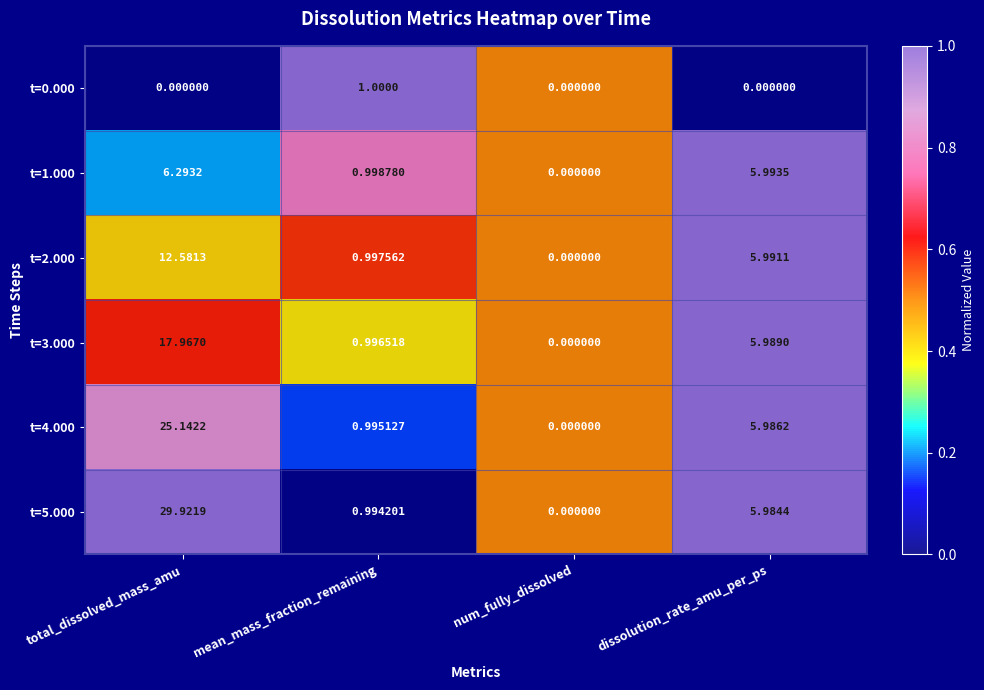

Which label corresponds to the largest value in the chart?

total_dissolved_mass_amu